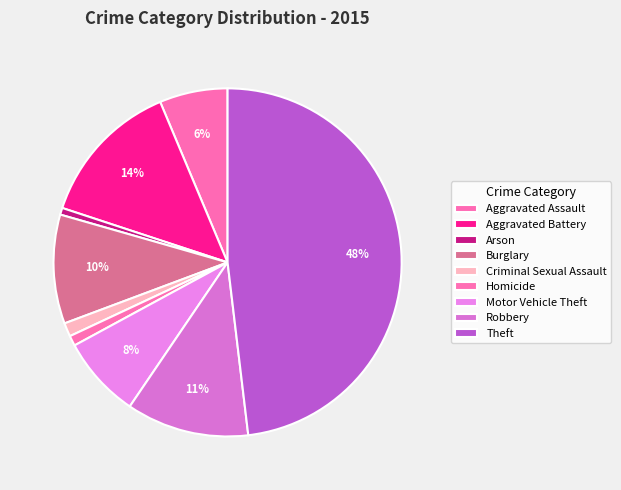

What is the smallest slice in the pie chart?

Arson